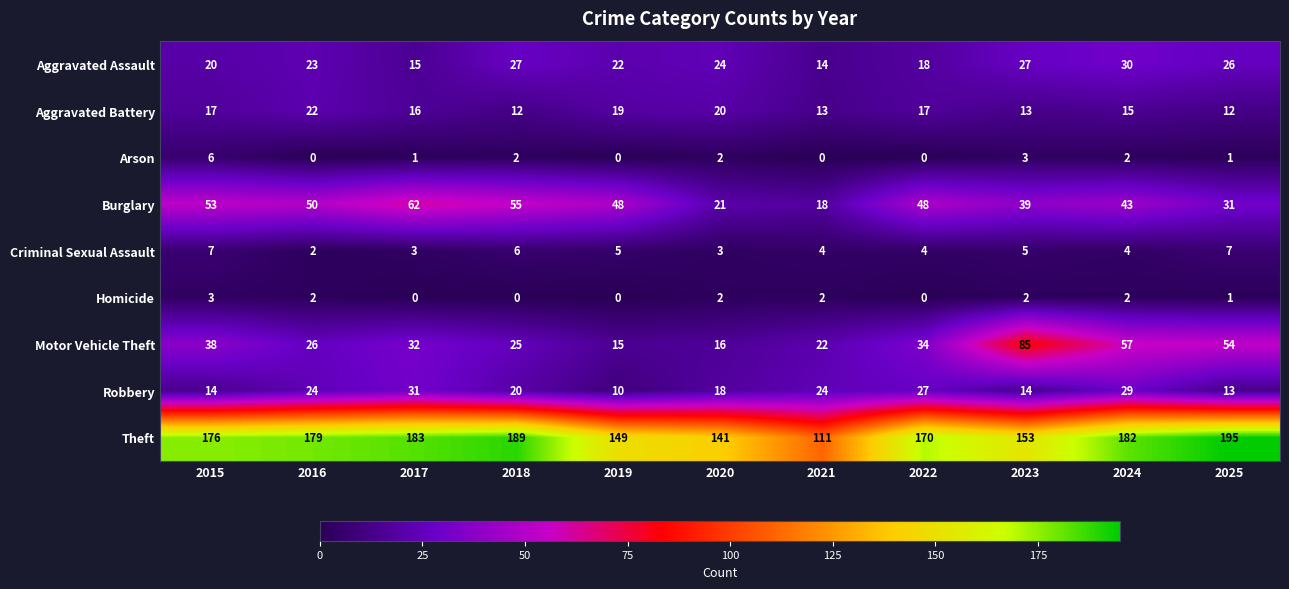

At which category is the sum across all series the highest?

2024